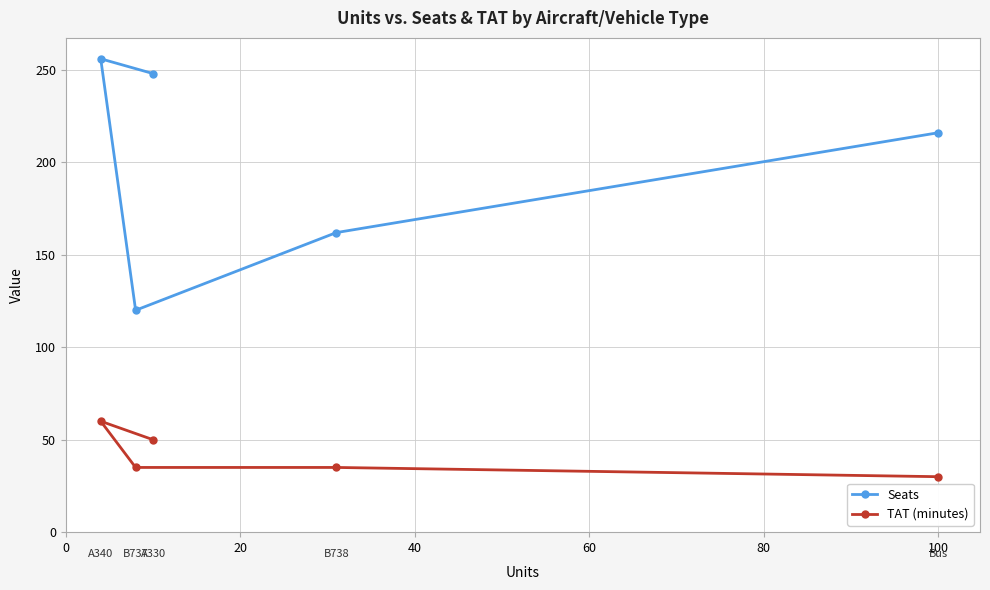

What is the highest value of the TAT (minutes) series?

60